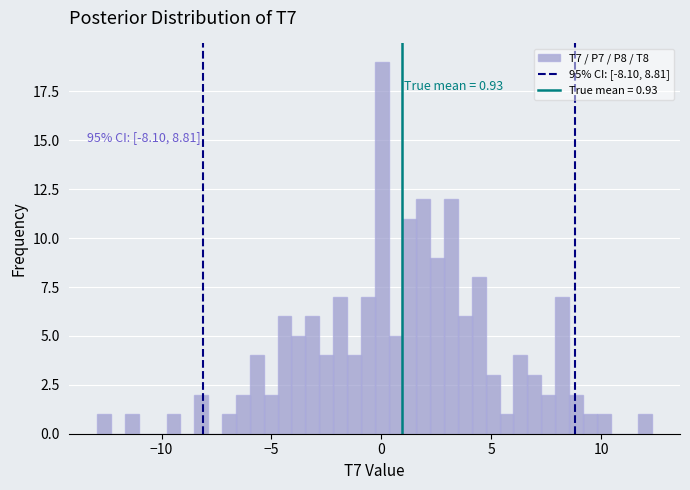

Read against the x-axis, roughly where is the centre of the tallest bar?

0.0